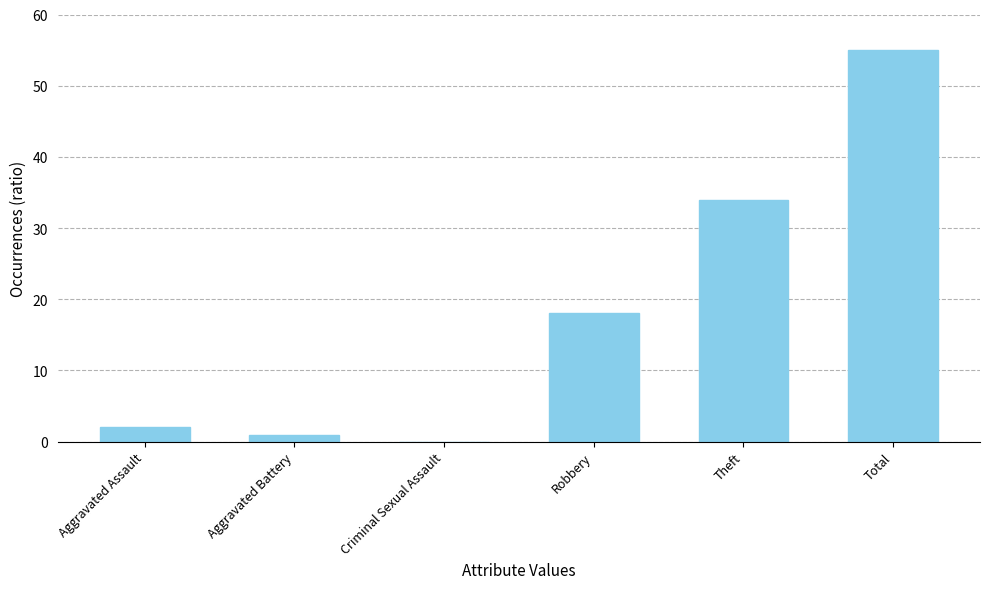

Which has a higher value, Robbery or Theft?

Theft